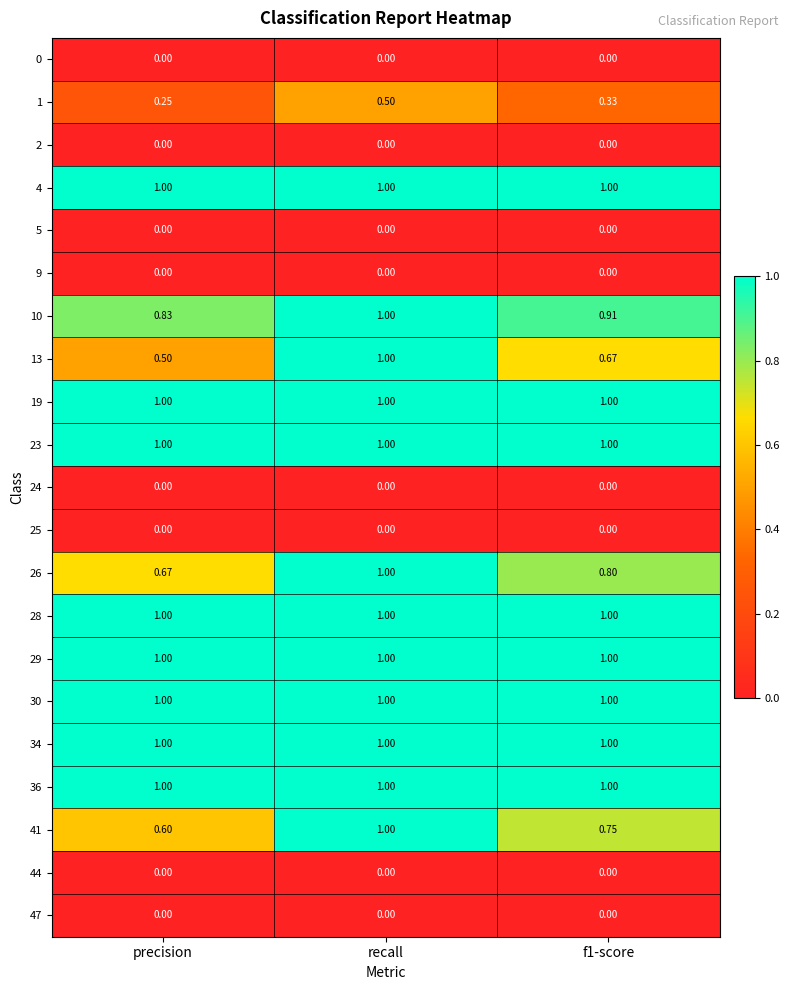

Is the value of 34 at recall greater than the value of 9 at precision?

Yes